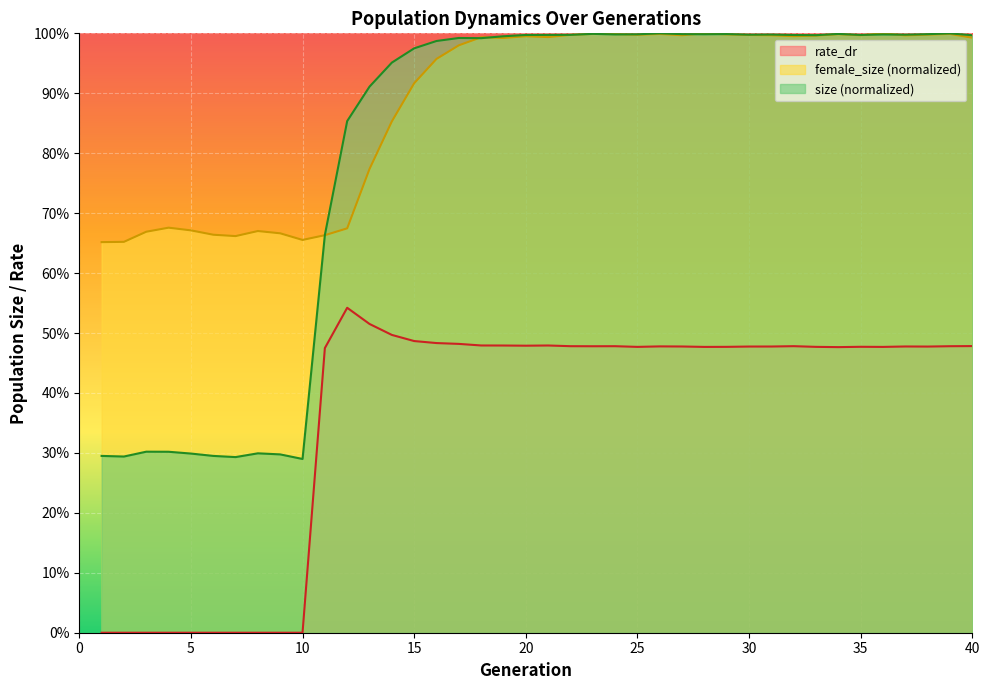

What is the difference between the maximum and minimum values in the rate_dr series?

0.5